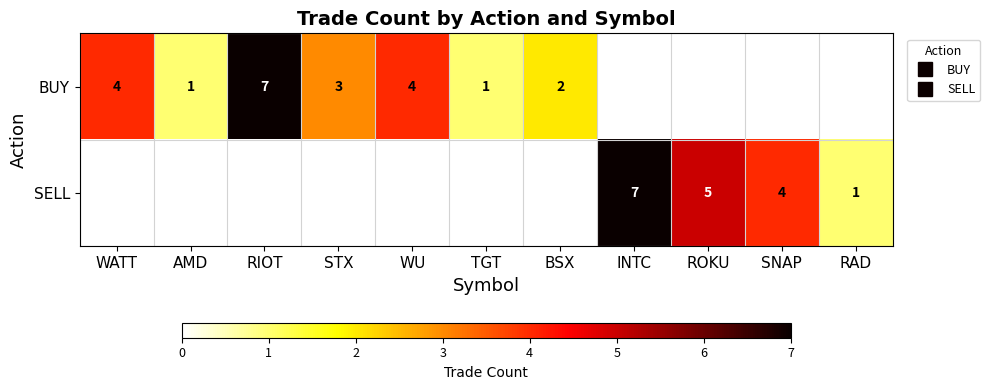

What is the smallest value displayed?

1.0